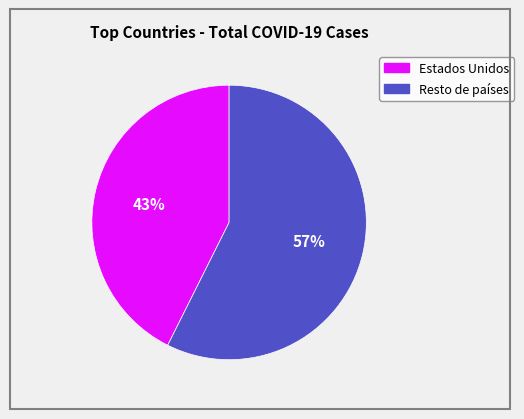

To the nearest percent, what is the average slice percentage?

50%